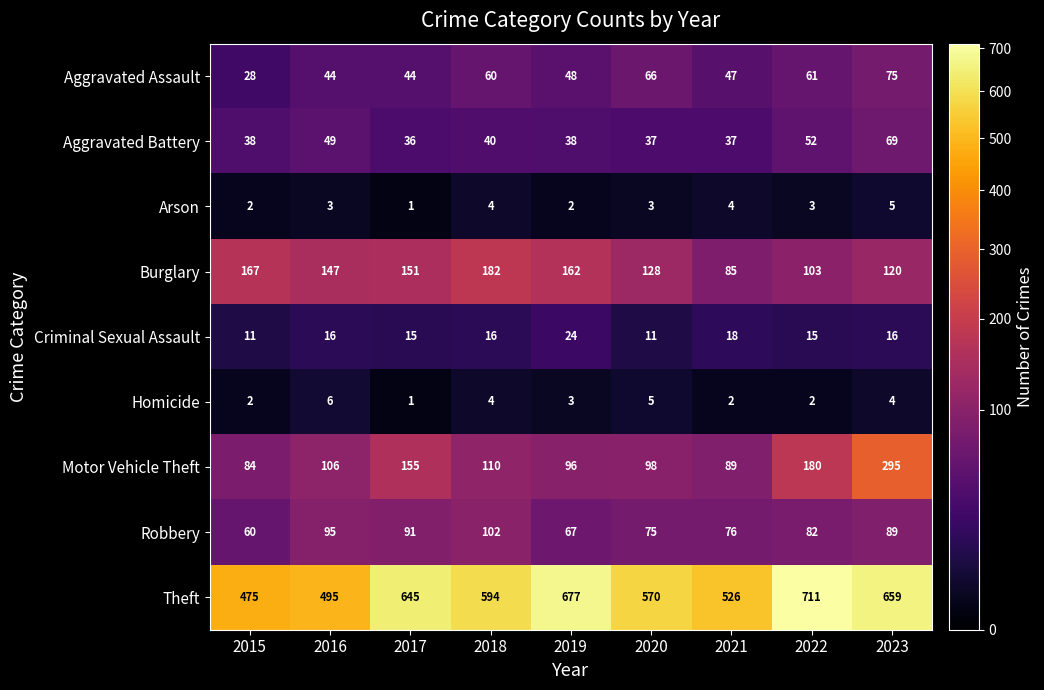

The Homicide series shows 2 at 2022. True or false?

True